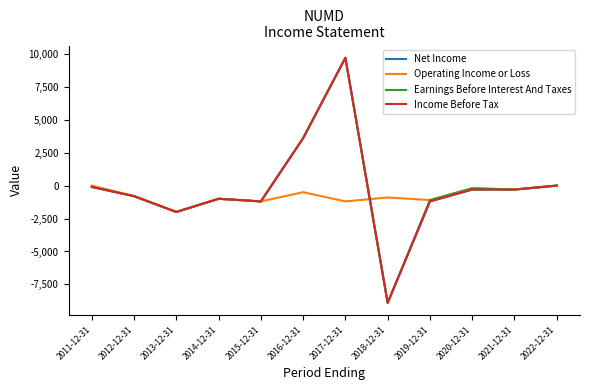

What is the average value of the Income Before Tax series?

-208